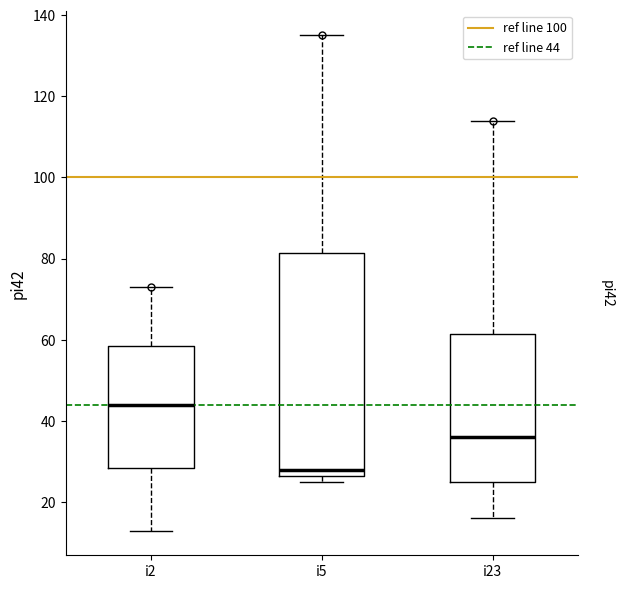

Reading left to right, transcribe this box plot: for each box, give where its median line is, the range the box spans, and where its two whiskers end, as read against the y-axis. The values are not printed on the chart, so give them approximately, as read against the axis.

i2: median 44, box 28 to 58, whiskers 14 to 74
i5: median 28, box 26 to 82, whiskers 26 (just below the box's lower edge) to 136
i23: median 36, box 26 to 62, whiskers 16 to 114